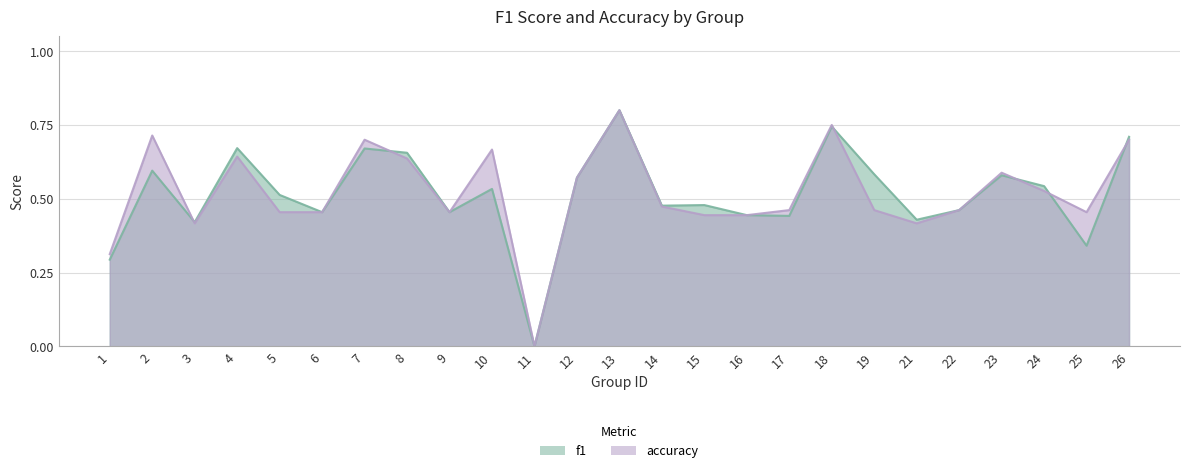

Rank the series by their average value, from highest to lowest.

accuracy, f1